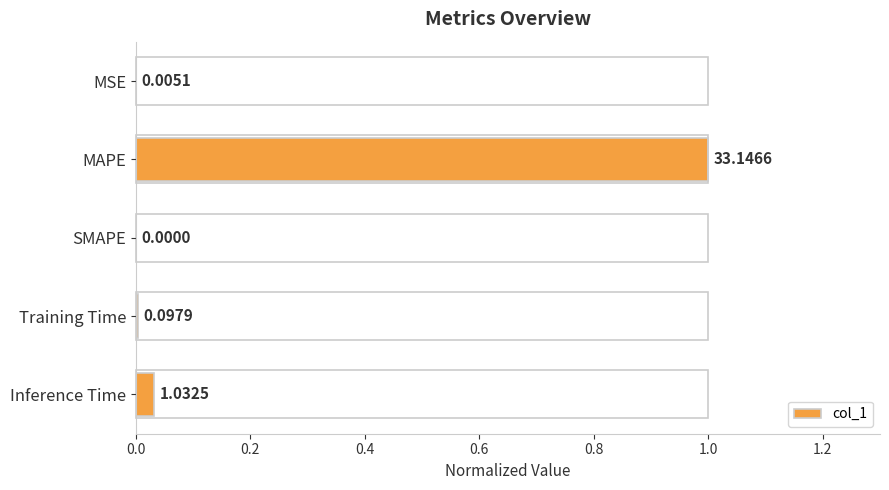

What is the sum of all values?

1.0